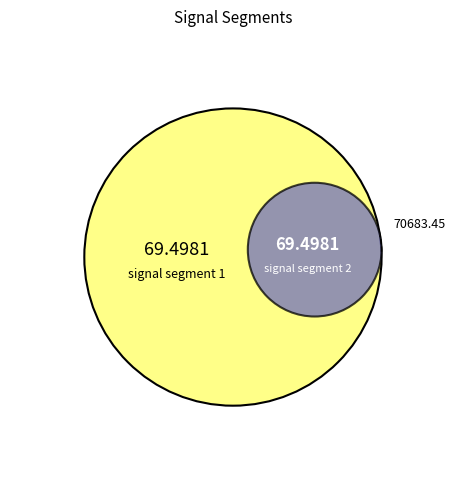

The signal segment 10 slice represents 28% of the pie. True or false?

False